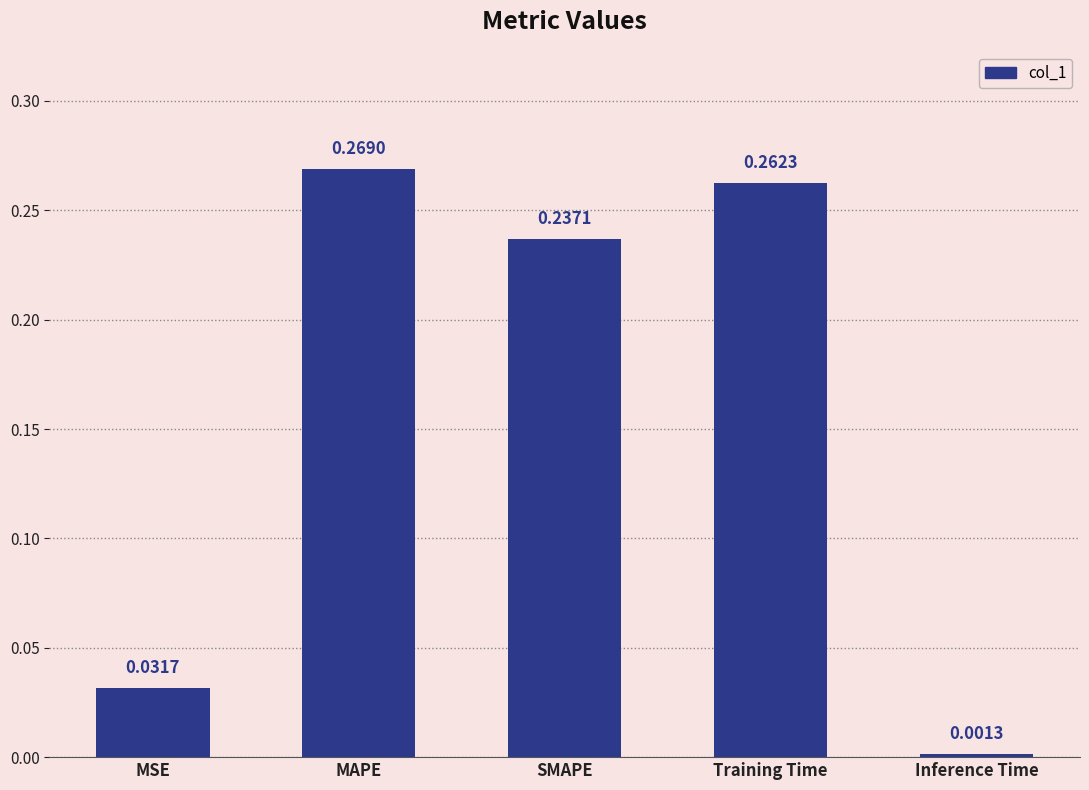

What is the sum of all values?

0.8